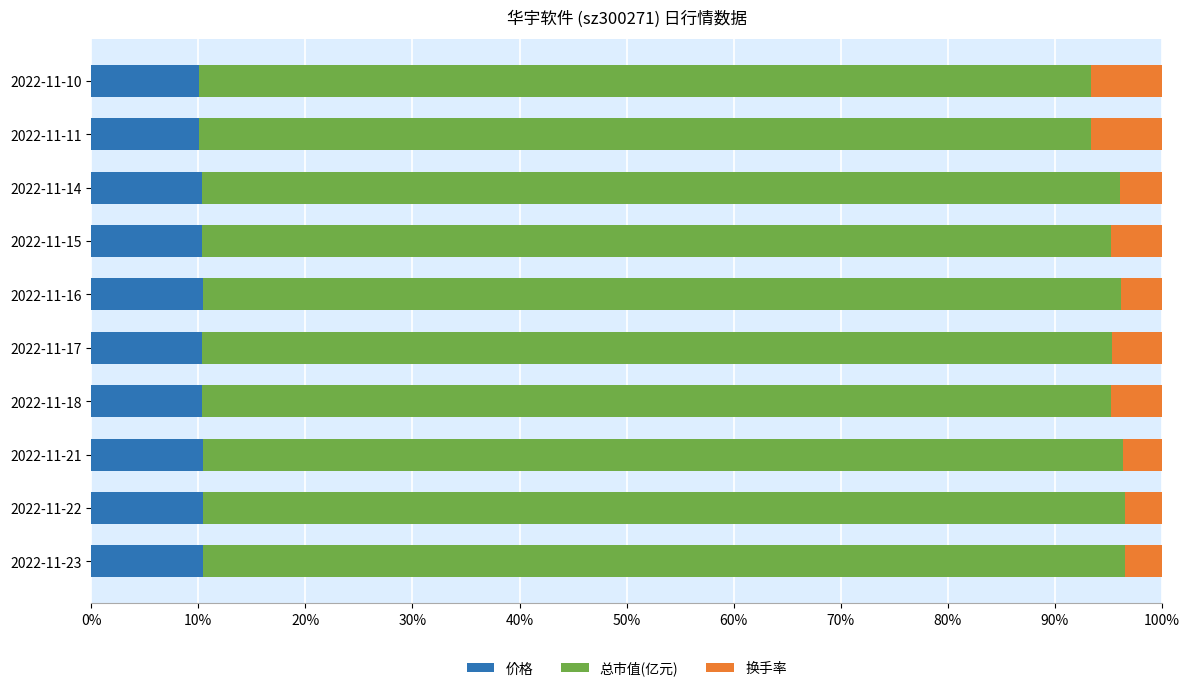

What is the average value of the 价格 series?

10.3